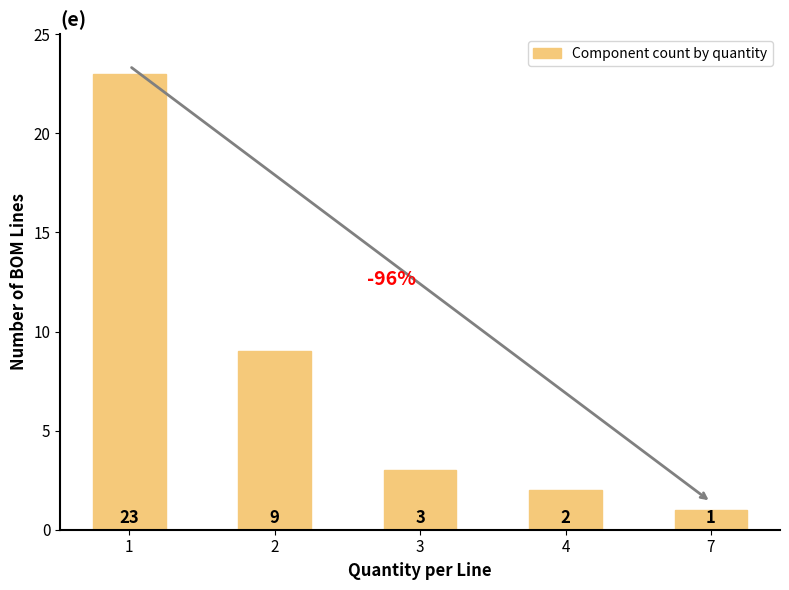

True or false: the data shows 4 at 3.

False